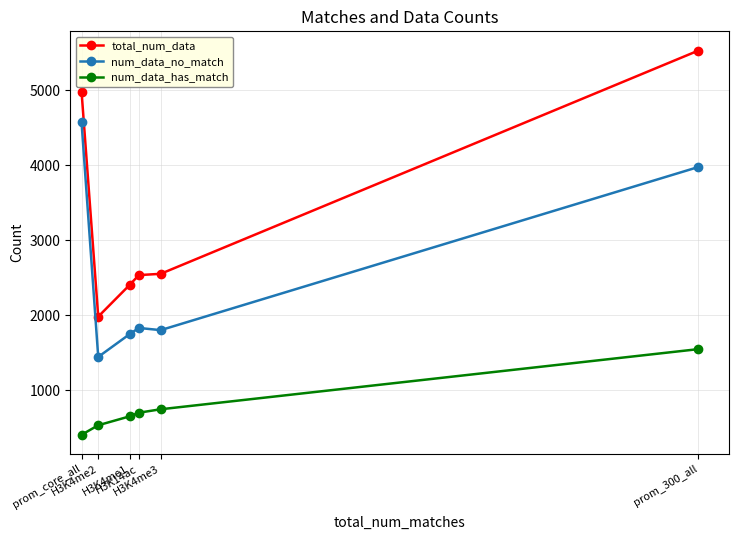

List the series in order of their overall mean, lowest first.

num_data_has_match, num_data_no_match, total_num_data